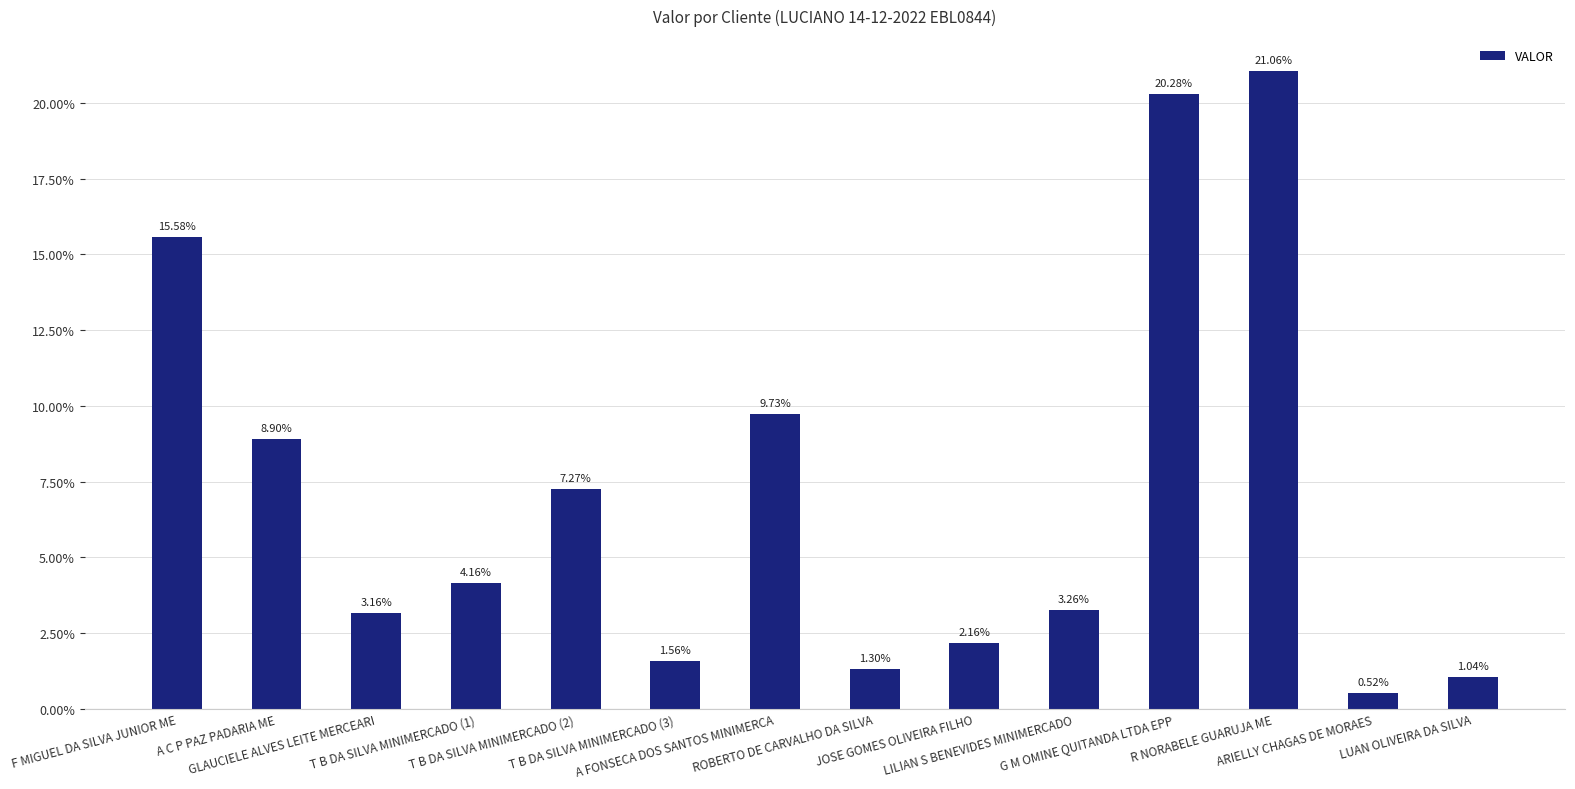

What is the sum of all values?

100.0